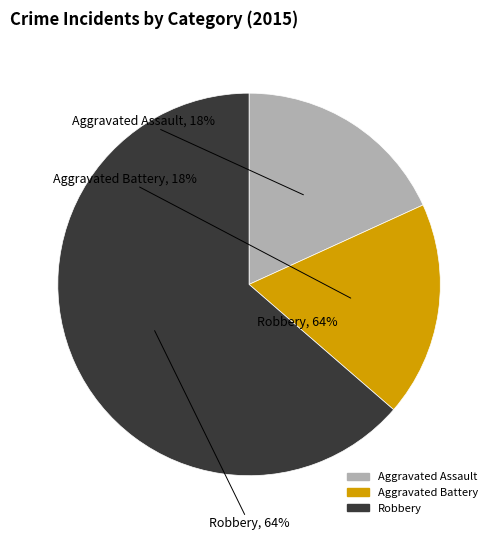

Rank the categories by value from highest to lowest.

Robbery, Aggravated Assault, Aggravated Battery